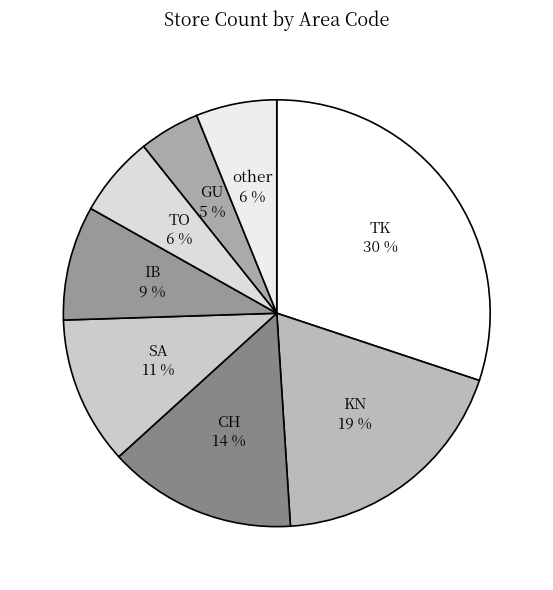

True or false: IB accounts for 9% of the total.

True